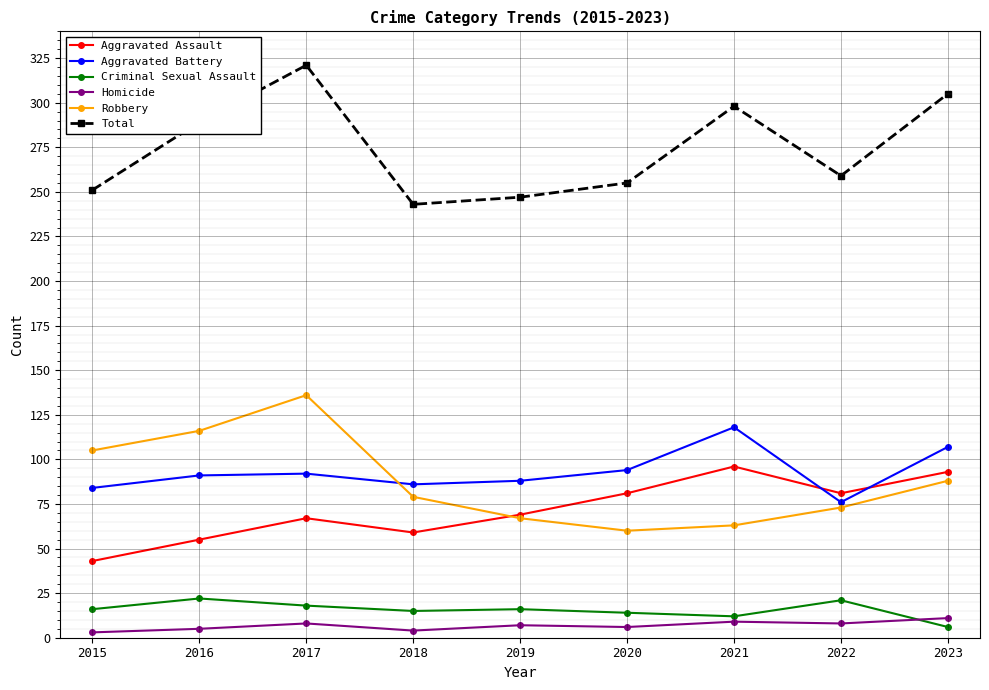

True or false: Homicide and Aggravated Assault intersect in this chart.

False